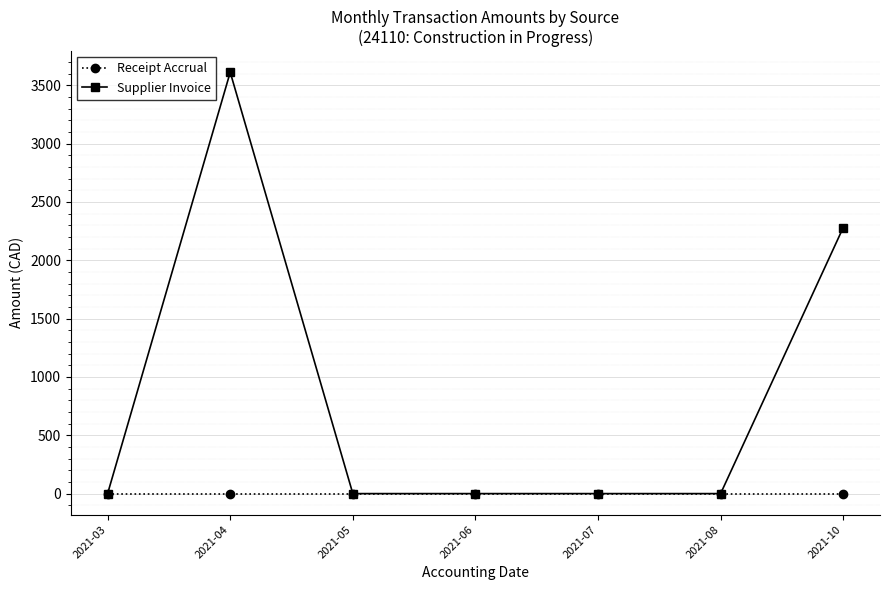

List the series in order of their peak value, highest first.

Supplier Invoice, Receipt Accrual